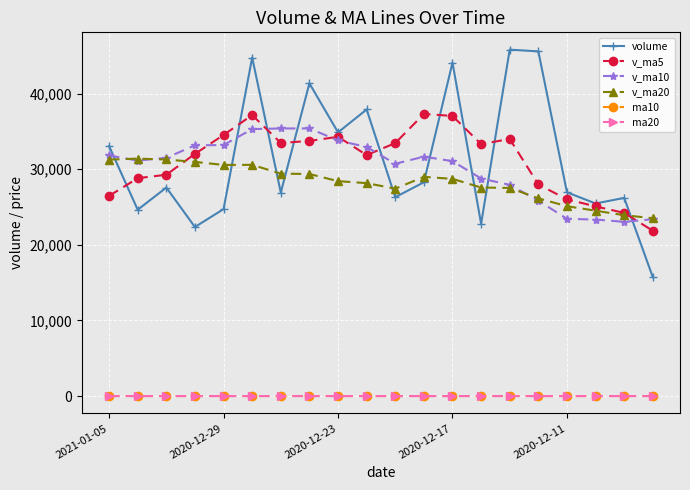

What is the value of the ma20 point at the 9th from the left?

9.0